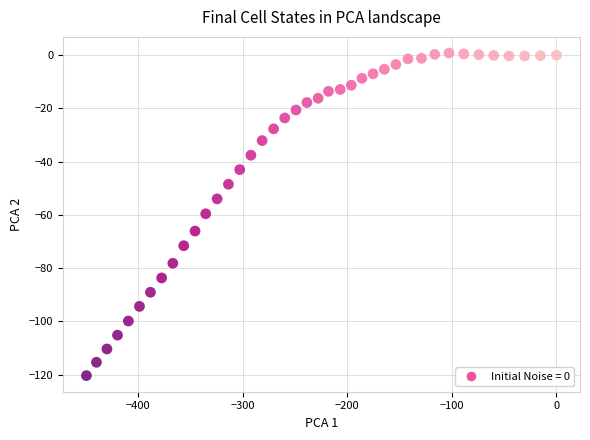

What is the range of Y values (max minus min)?

121.2